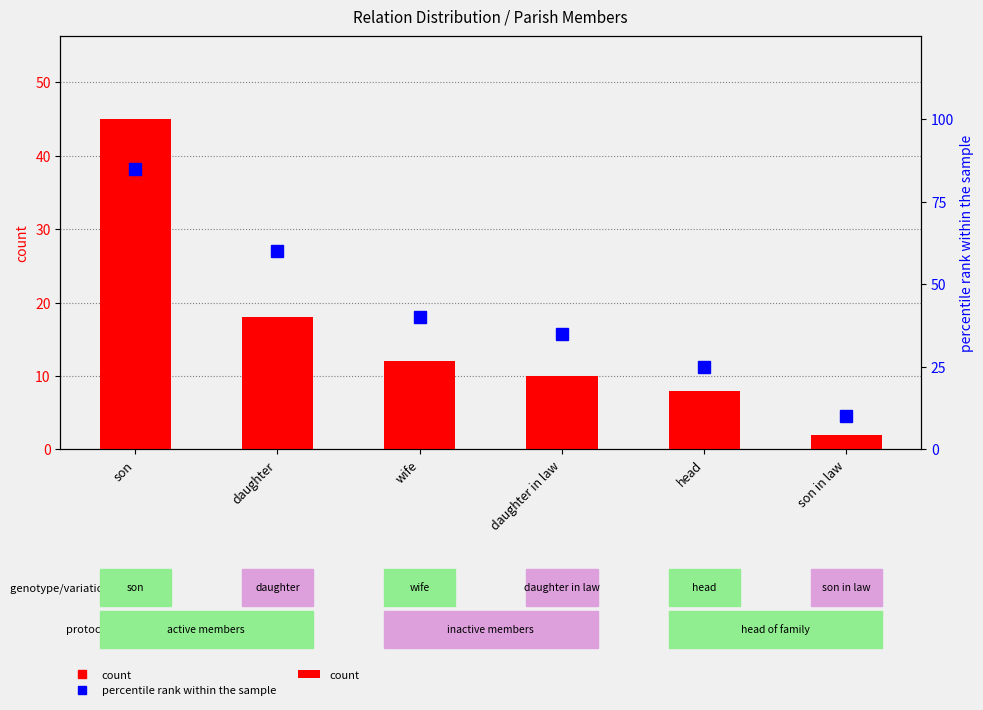

Which category has the lowest value in the count series?

son in law